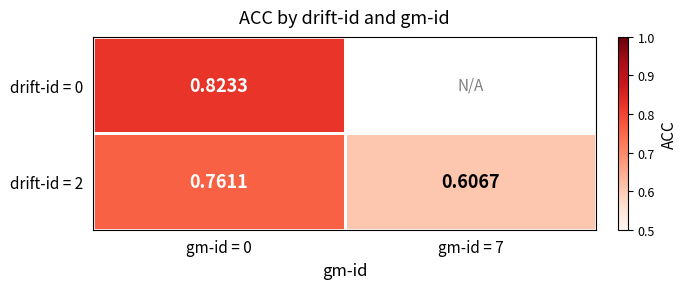

At which category is the sum across all series the highest?

gm-id = 0